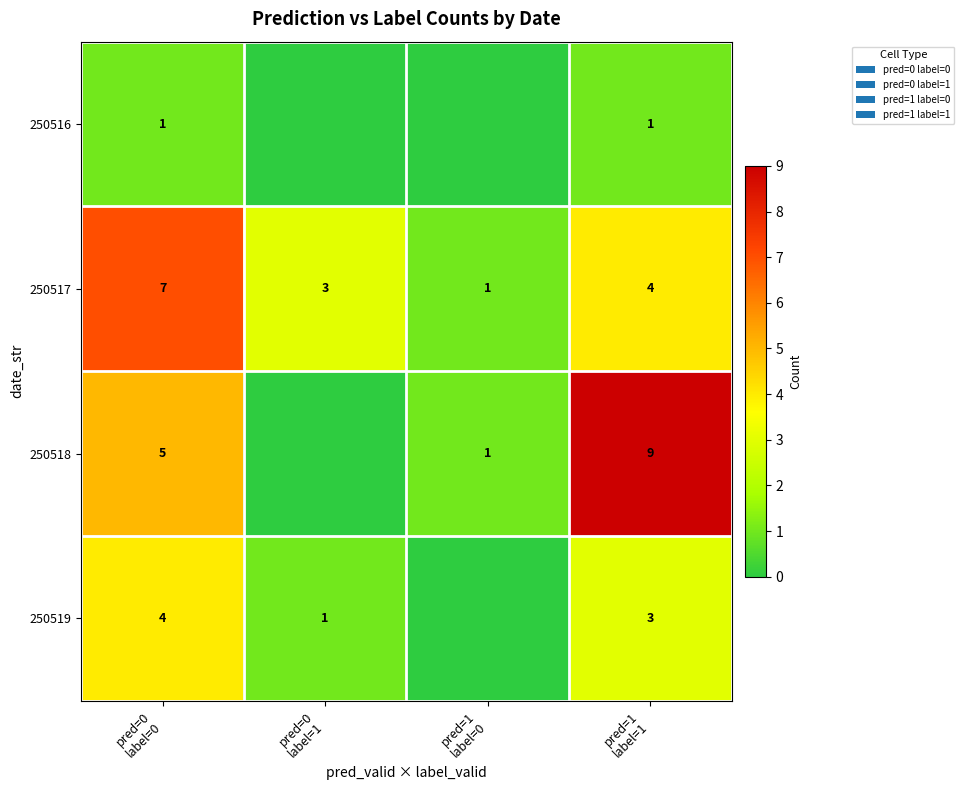

What is the highest value of the 250517 series?

7